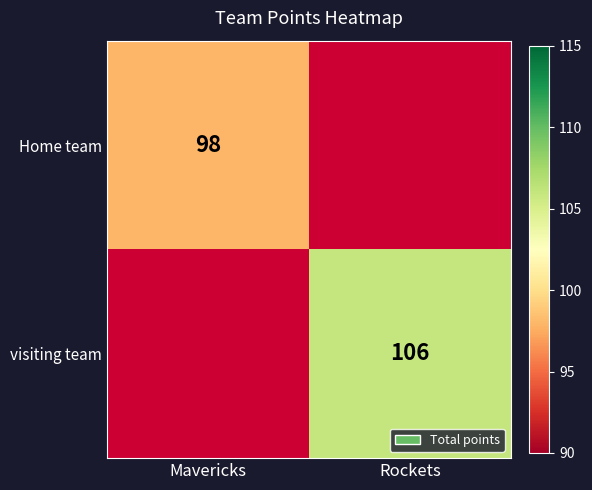

True or false: Home team has a value of 98 at Mavericks.

True